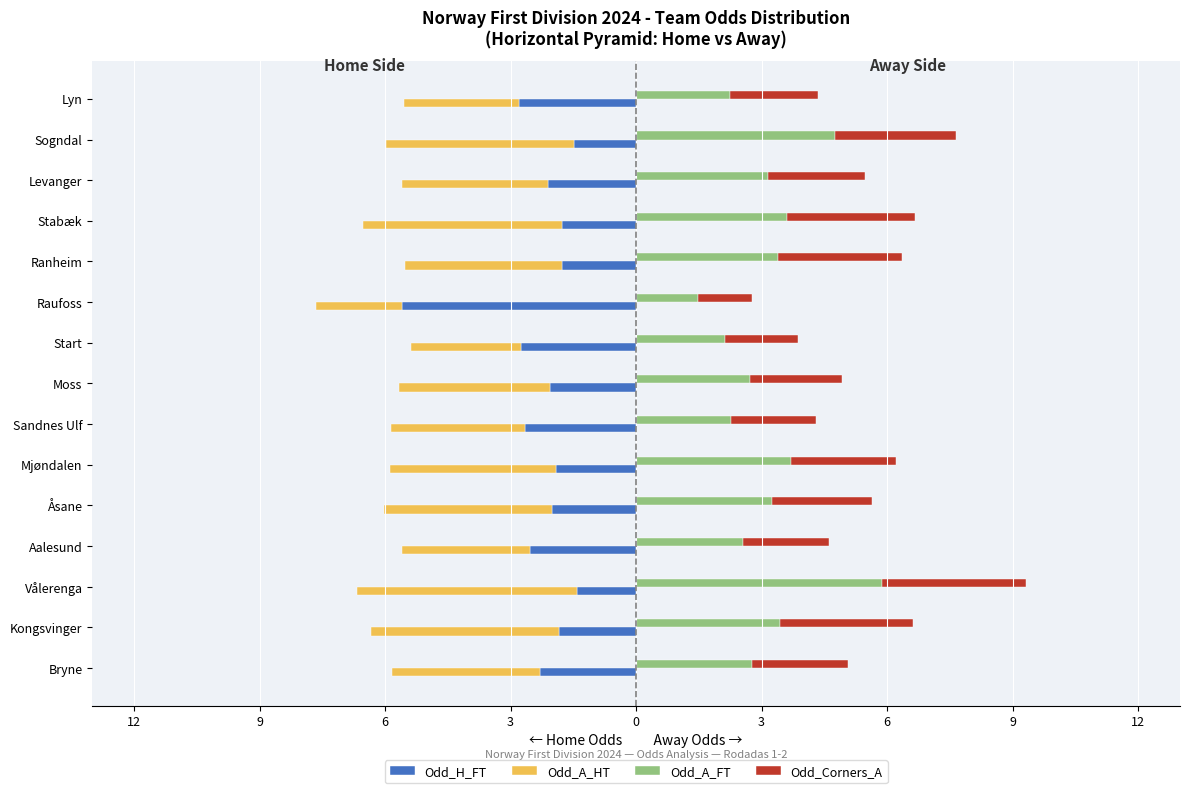

Which series has the largest total across all categories?

Odd_A_FT